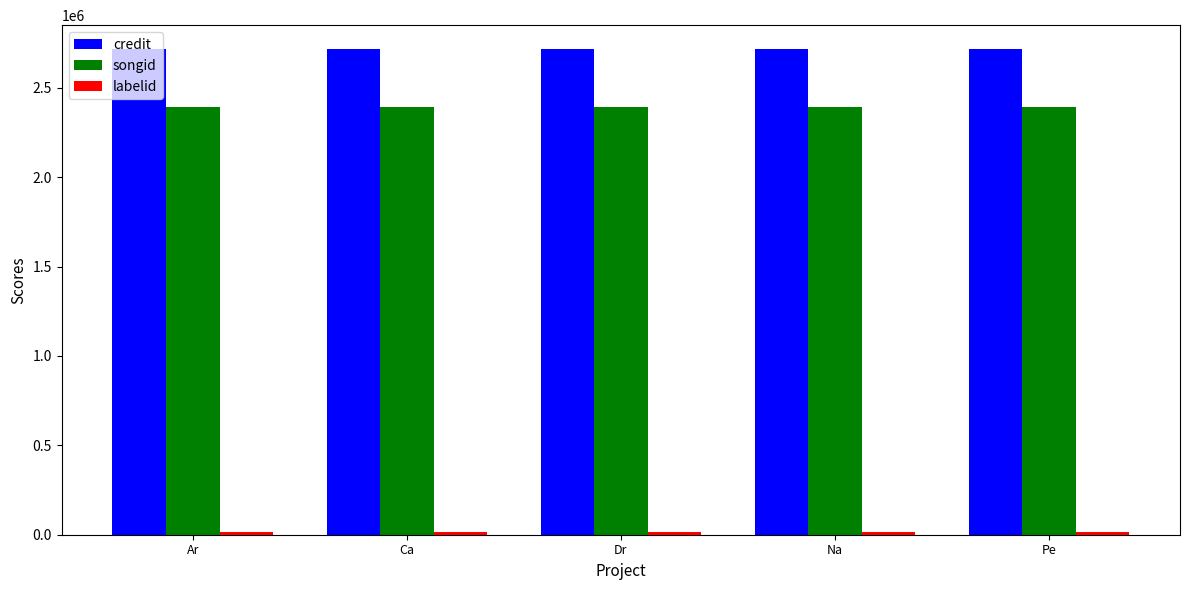

Is the value of credit at Dr greater than the value of songid at Dr?

Yes